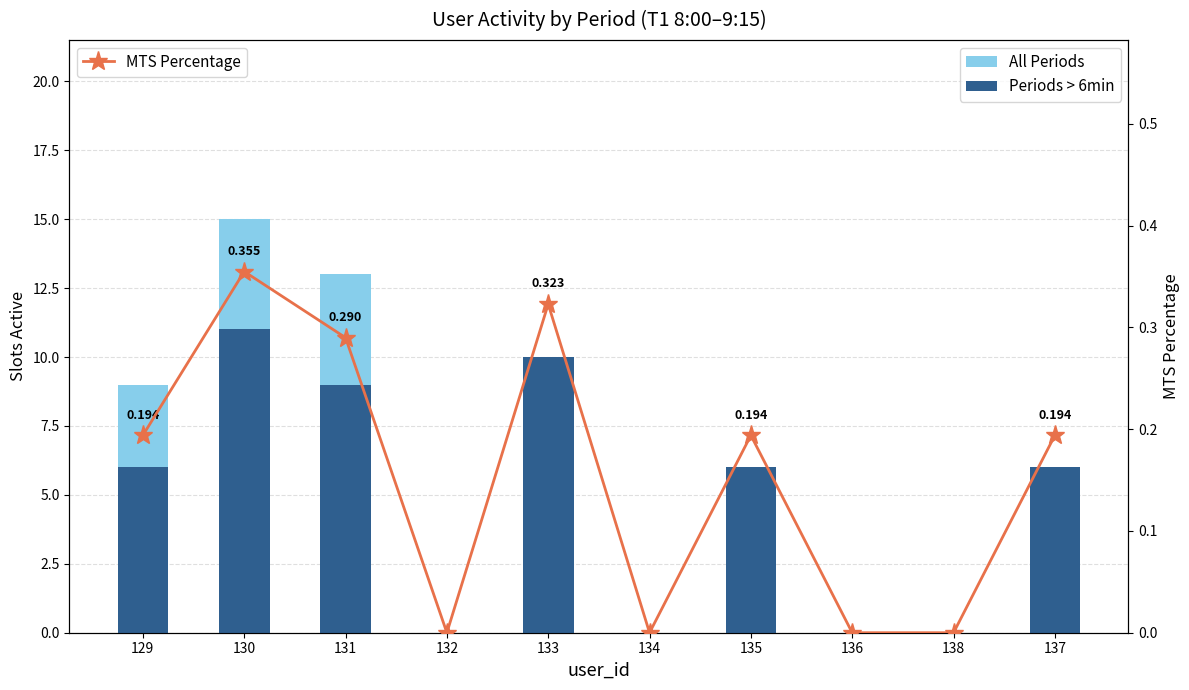

At which category does the chart reach its peak across all series?

130